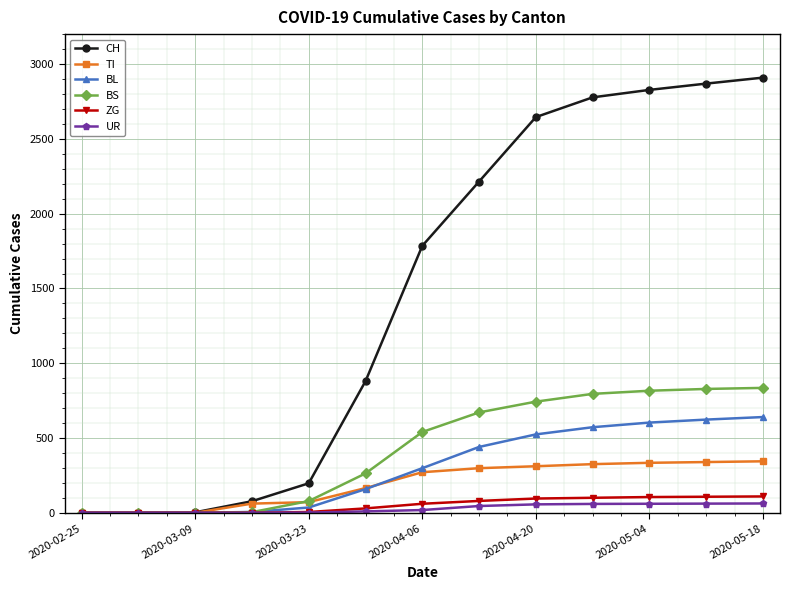

What is the maximum value for BL?

640